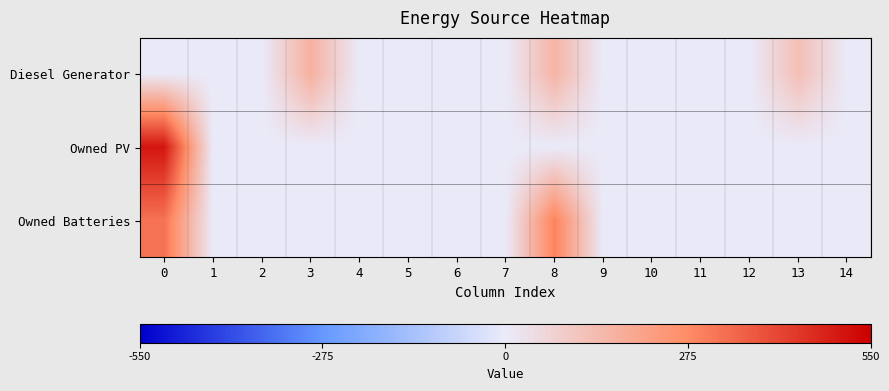

Which series changed the most between 8 and 12?

Owned Batteries